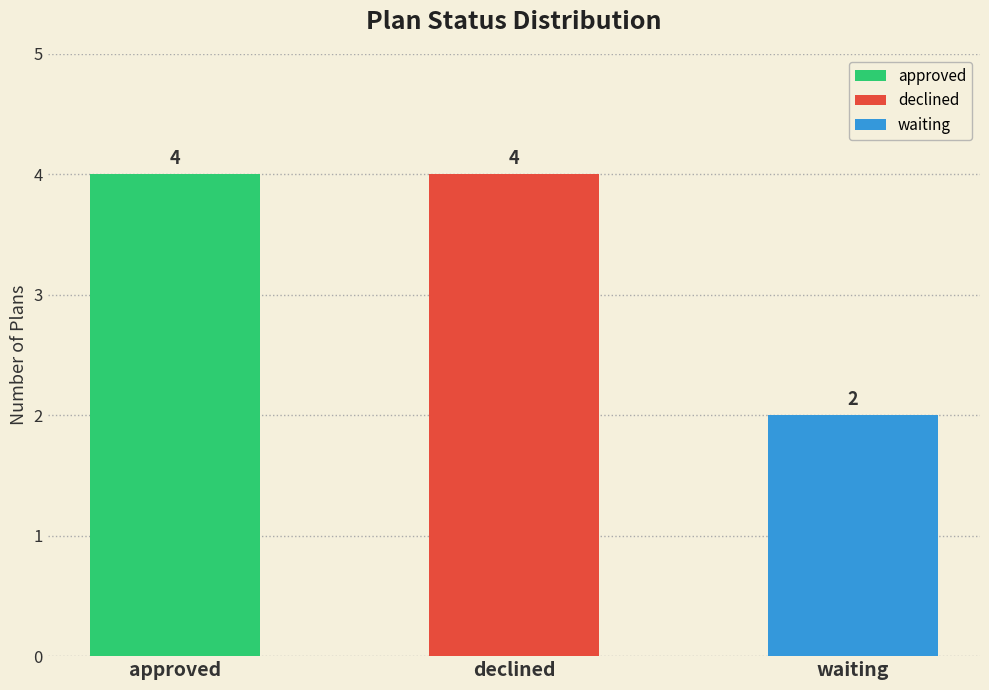

Reading left to right, what are all the values shown in this chart?

4	4	2